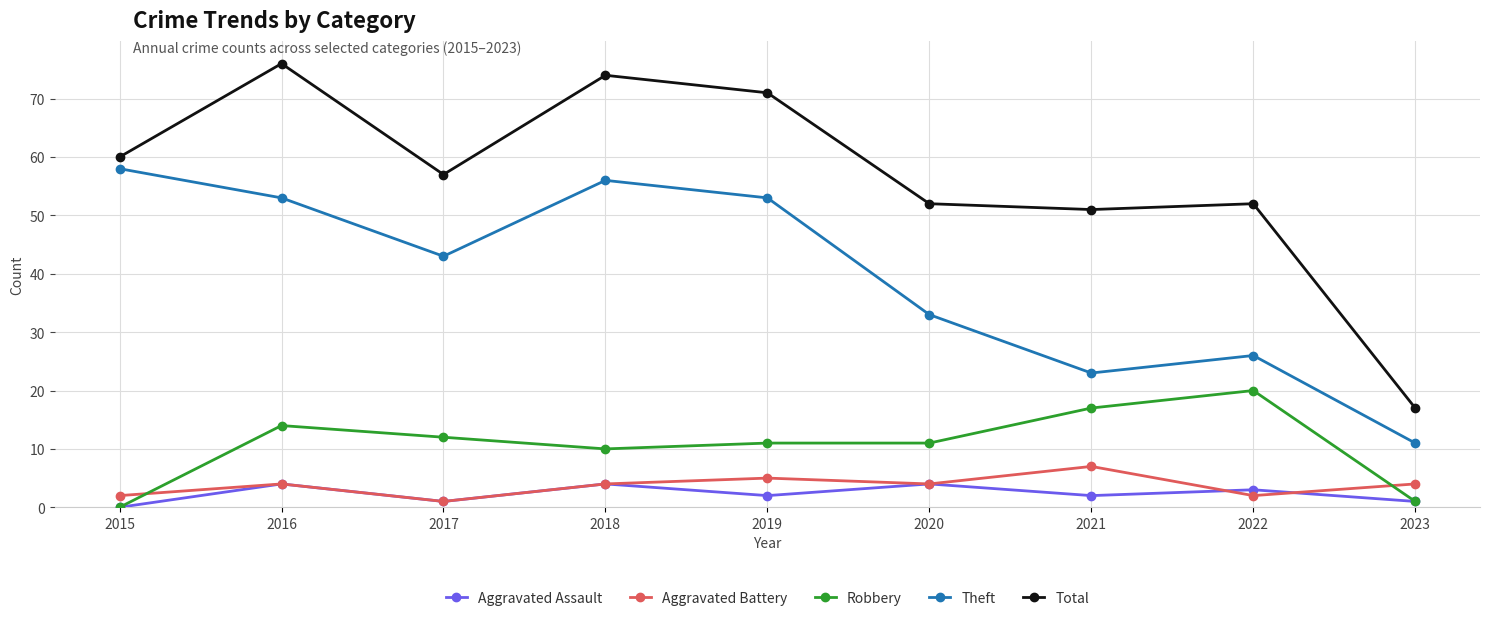

After their last crossing, which series has the higher values: Aggravated Battery or Aggravated Assault?

Aggravated Battery